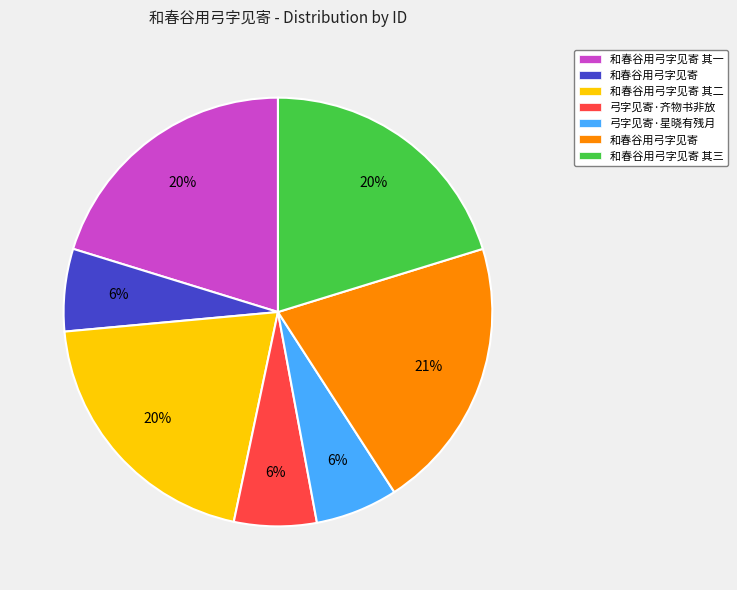

Is there a majority slice in this chart?

No